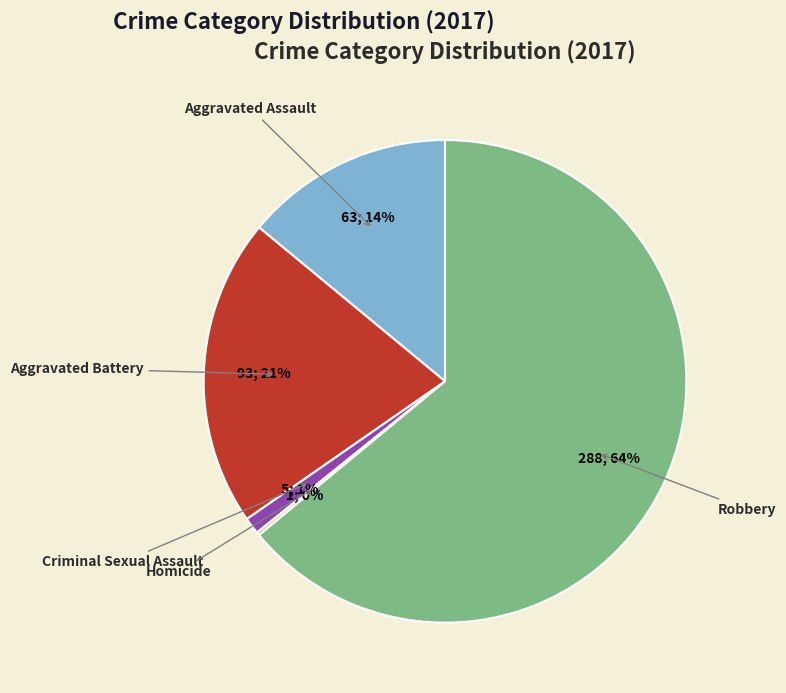

To the nearest percent, what is the difference between the largest and smallest slice percentages?

64%